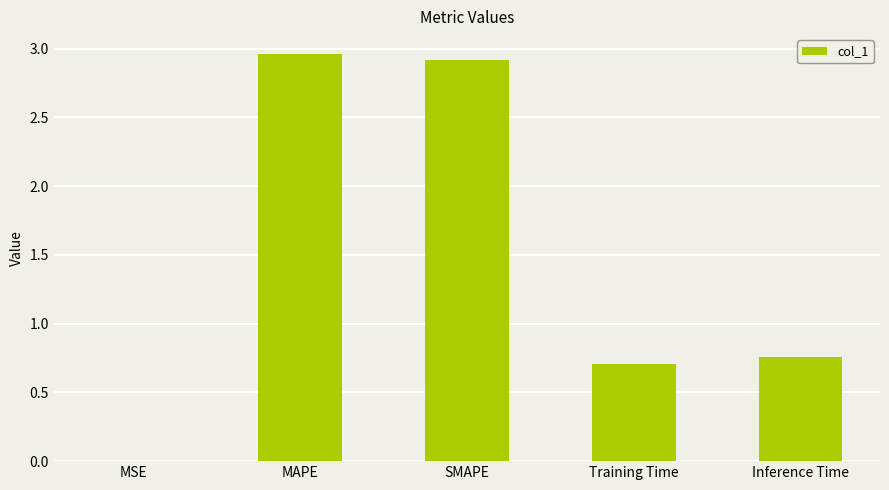

Is it true that the value at SMAPE is 2.9?

True